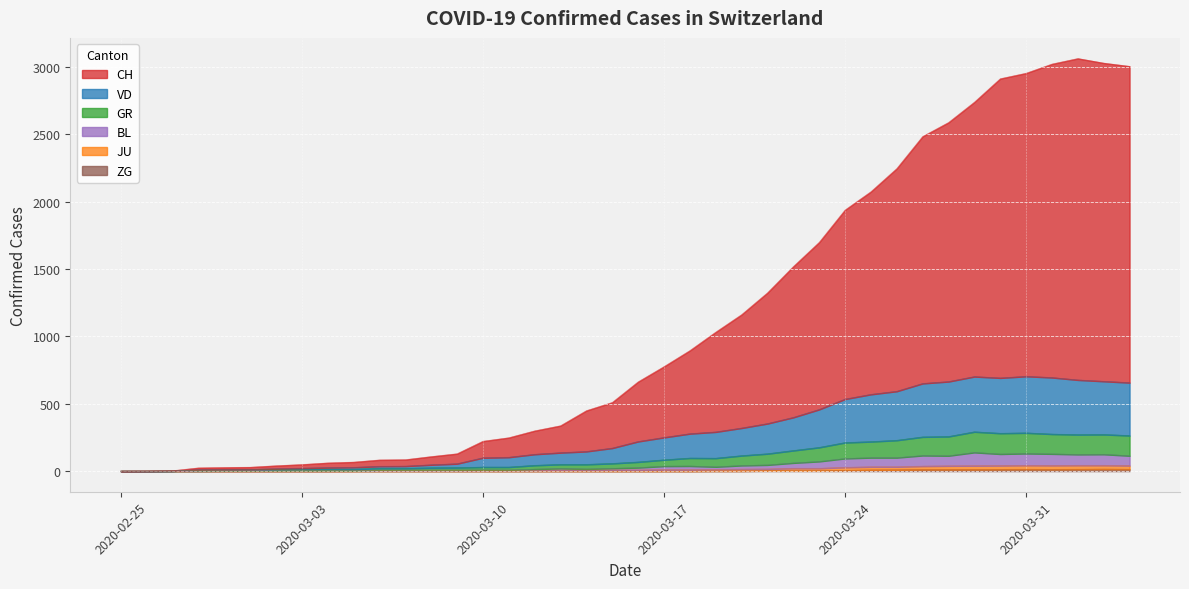

True or false: CH and VD intersect in this chart.

False